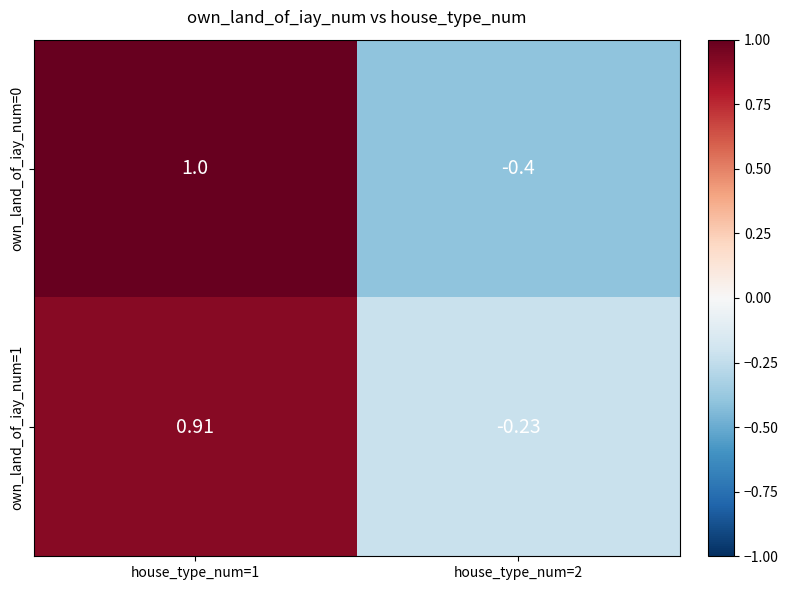

Is the value of own_land_of_iay_num=0 at house_type_num=1 greater than the value of own_land_of_iay_num=1 at house_type_num=2?

Yes